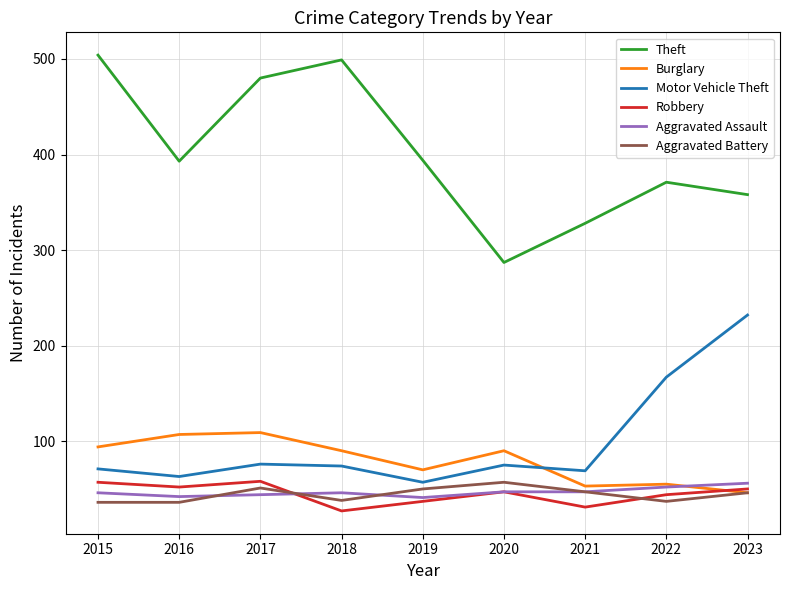

Which series changed the most between 2016 and 2020?

Theft